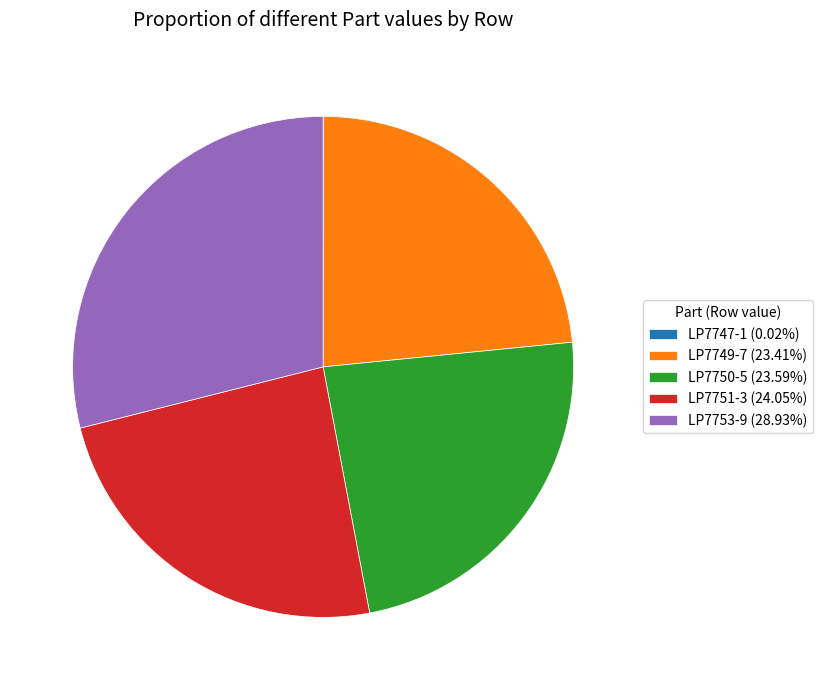

What is the ratio of the value at LP7753-9 (28.93%) to the value at LP7750-5 (23.59%)?

1.2